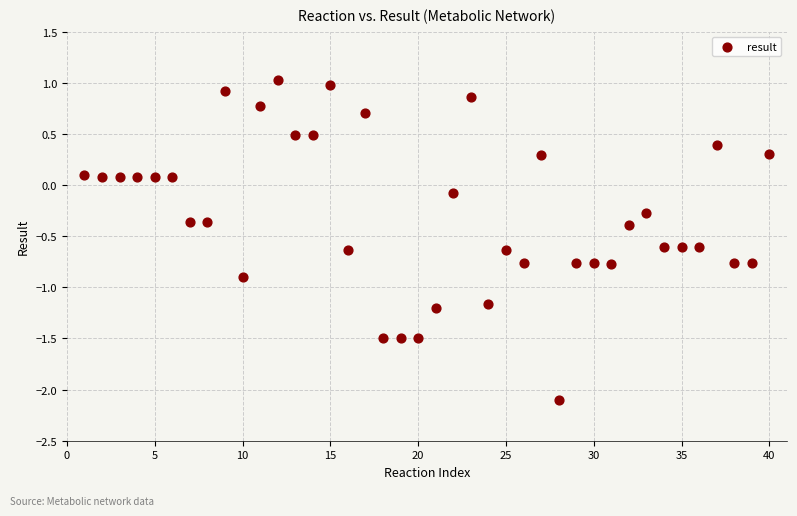

What is the range of Y values (max minus min)?

3.1